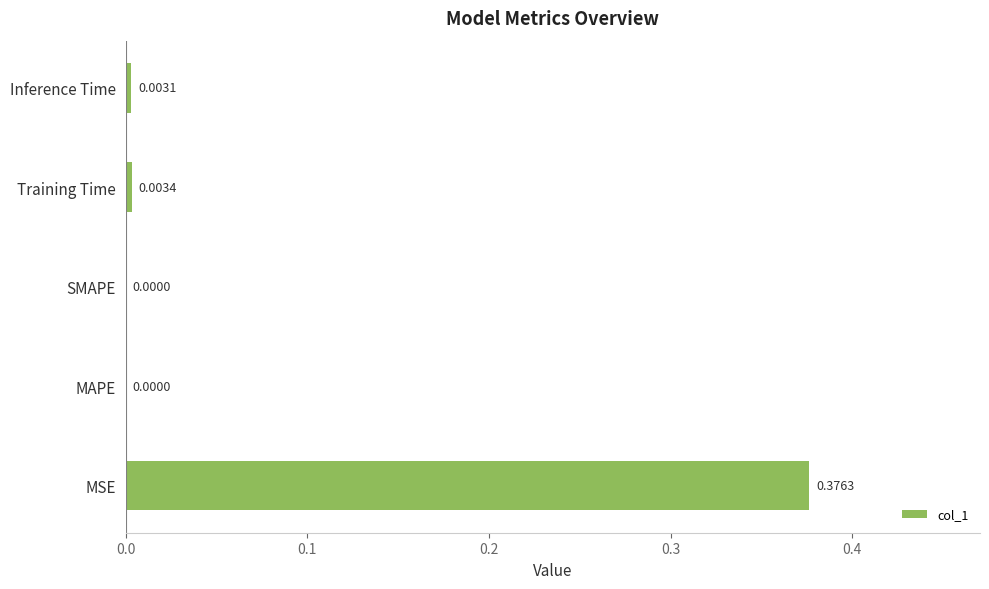

Which has a higher value, Training Time or Inference Time?

Training Time